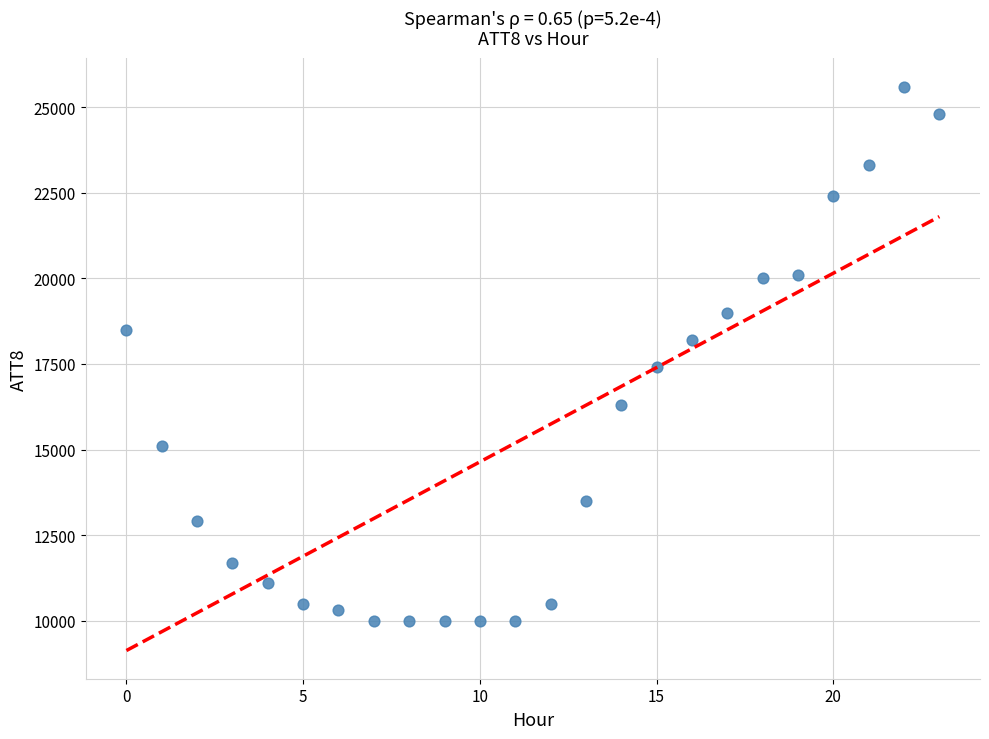

What is the range of Y values (max minus min)?

15600